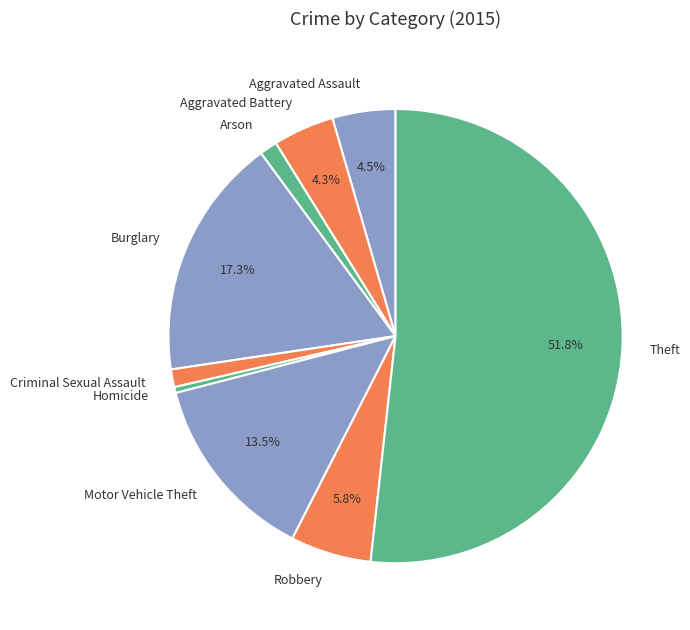

Which category has the smallest portion of the pie?

Homicide